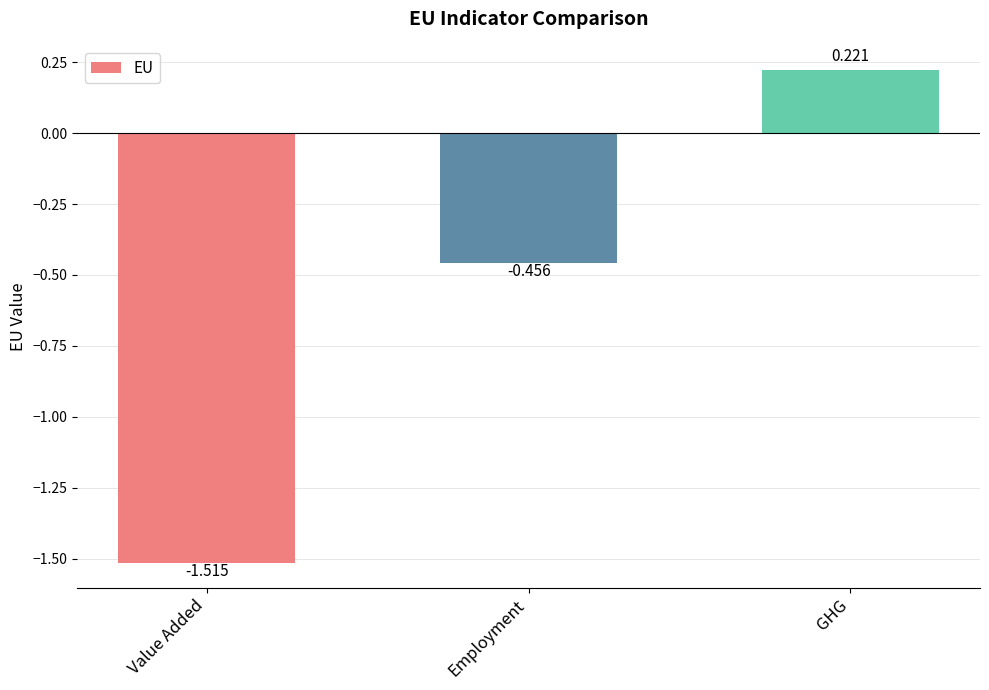

What is the difference between the maximum and minimum values?

1.7